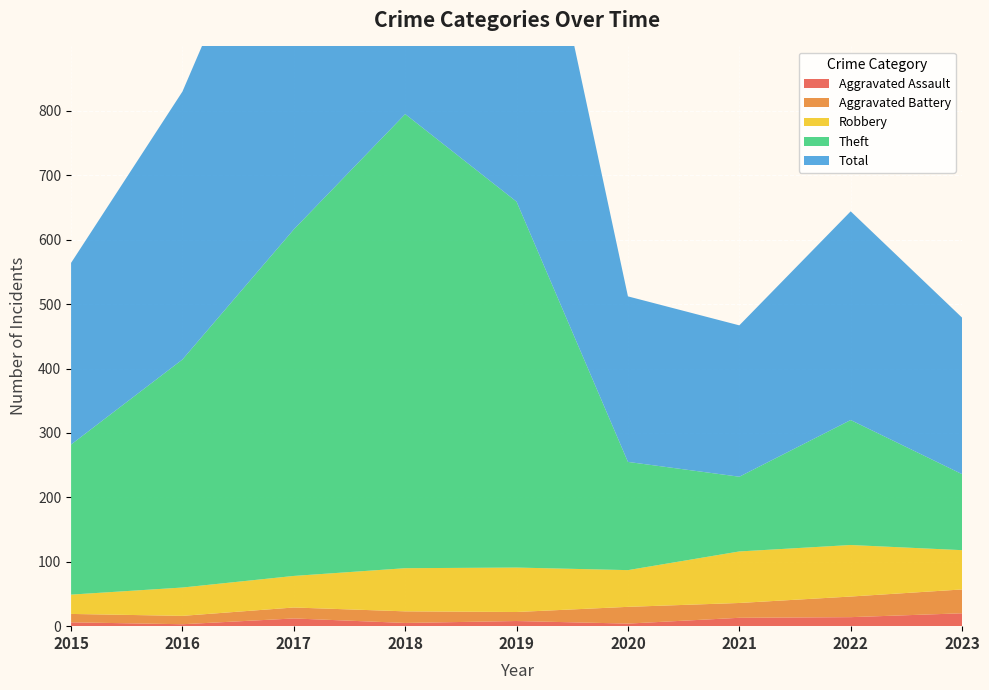

Reading left to right, transcribe all the data shown in this chart.

Aggravated Assault: 2015=6	2016=3	2017=12	2018=5	2019=8	2020=4	2021=13	2022=14	2023=20
Aggravated Battery: 2015=13	2016=13	2017=17	2018=18	2019=14	2020=26	2021=23	2022=32	2023=37
Robbery: 2015=30	2016=44	2017=49	2018=67	2019=69	2020=57	2021=80	2022=80	2023=61
Theft: 2015=233	2016=354	2017=538	2018=705	2019=568	2020=168	2021=116	2022=194	2023=118
Total: 2015=282	2016=416	2017=617	2018=797	2019=660	2020=257	2021=235	2022=324	2023=243